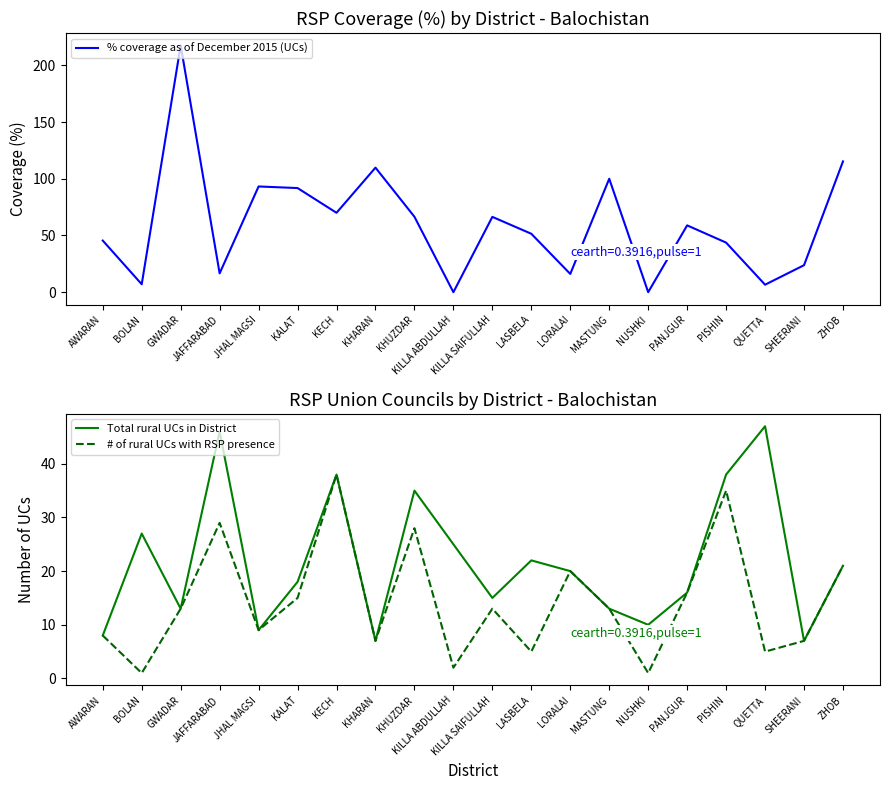

Where do # of rural UCs with RSP presence and % coverage as of December 2015 (UCs) first cross each other?

GWADAR and JAFFARABAD